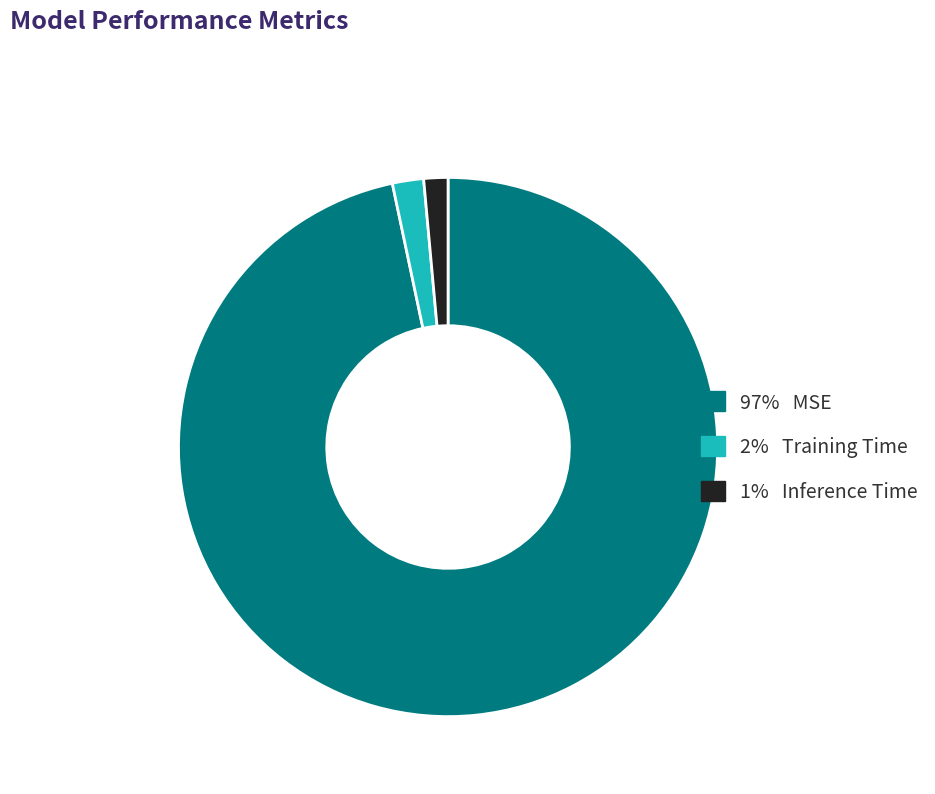

Does any single category account for the majority?

Yes